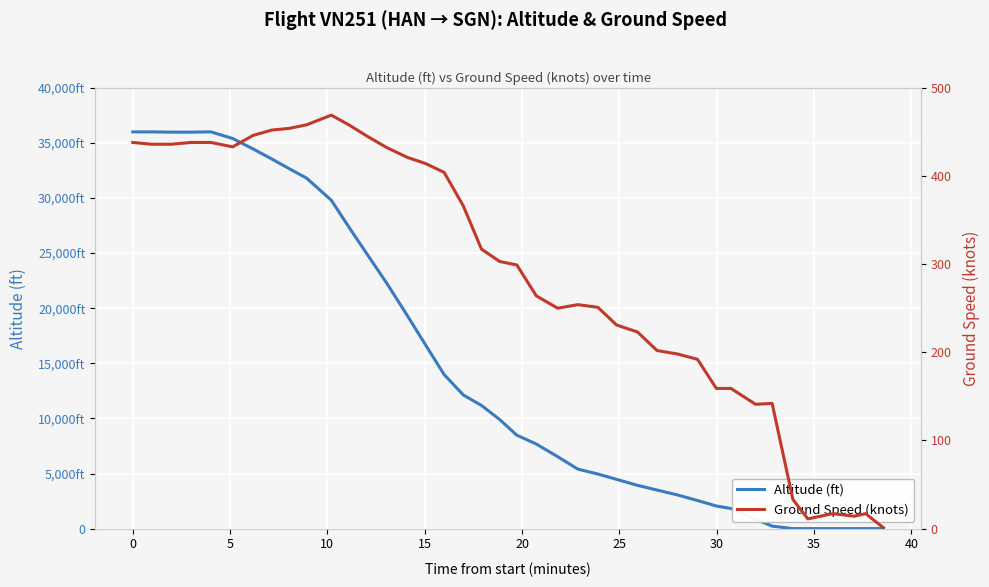

Which series has the widest spread of values?

altitude